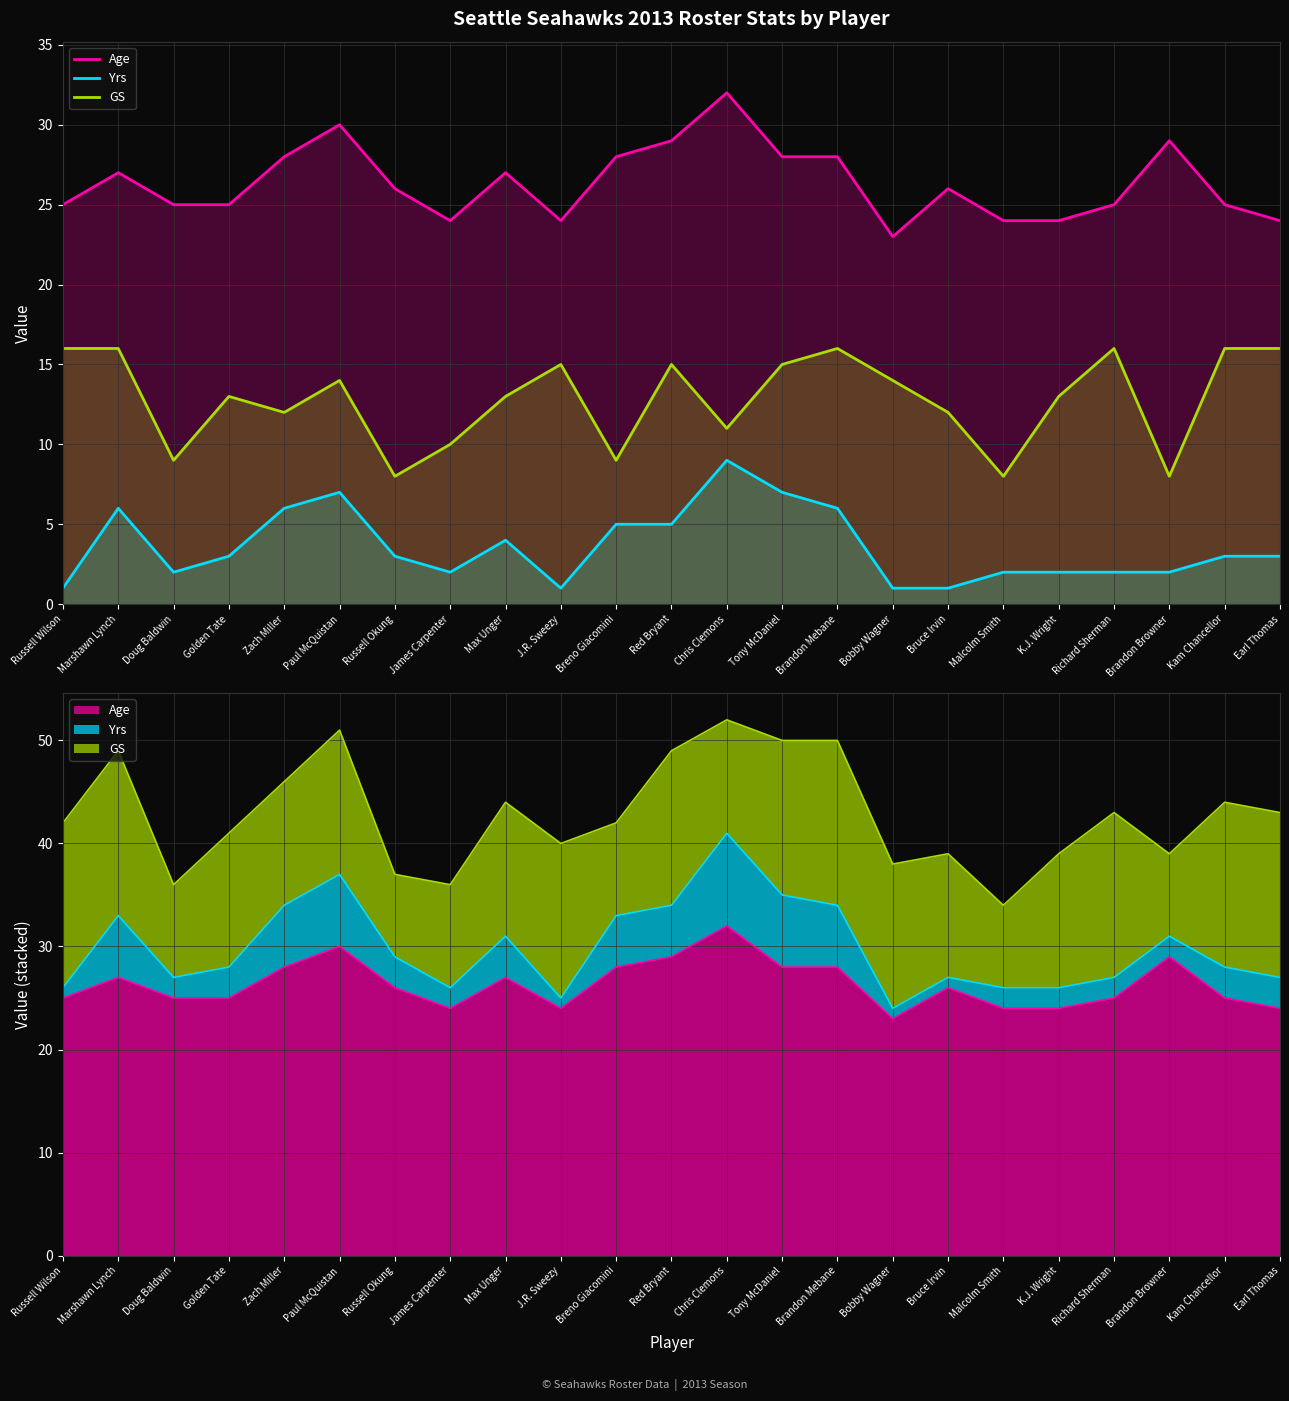

Rank the series at Golden Tate from lowest to highest value.

Yrs, GS, Age